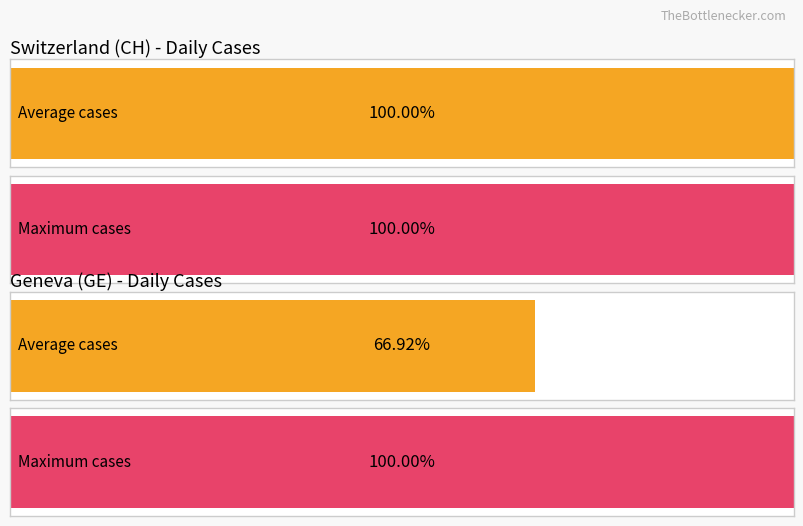

How many bars are there in each group?

2